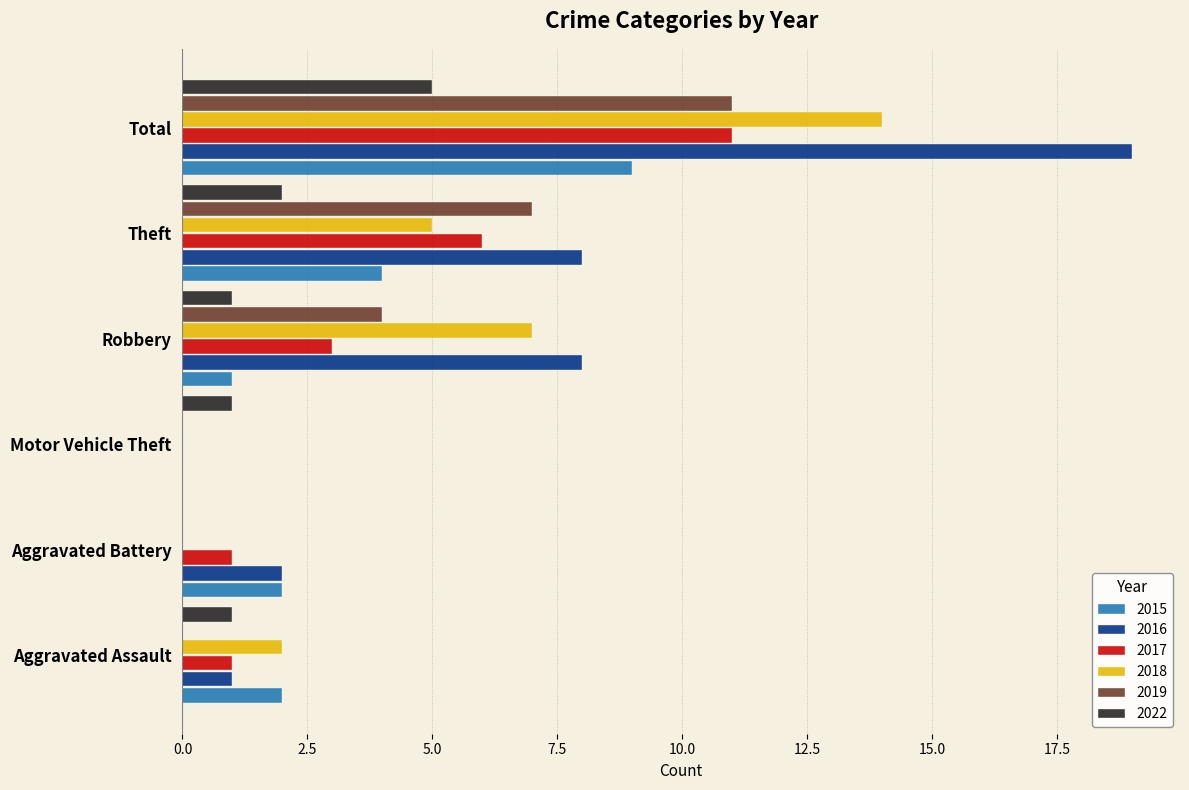

Which series has the largest range (max minus min)?

2016